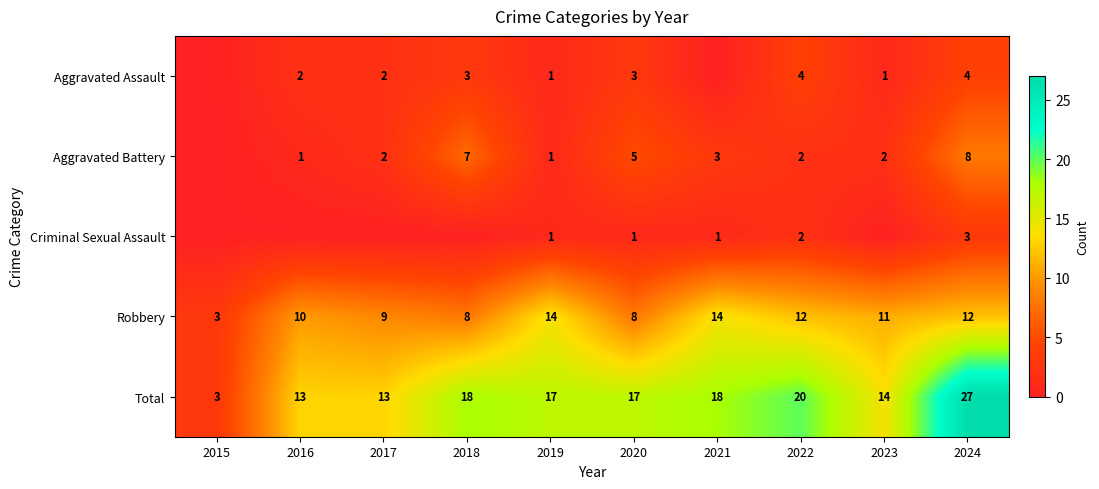

What is the sum of all Total values?

160